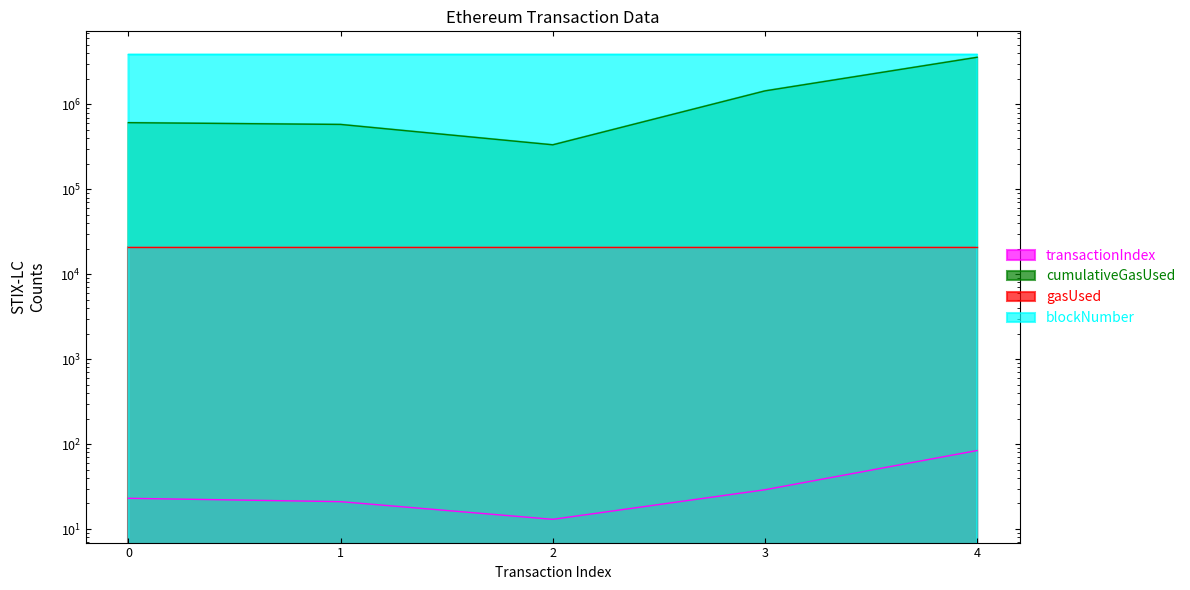

The blockNumber series shows 3863998 at 2. True or false?

True